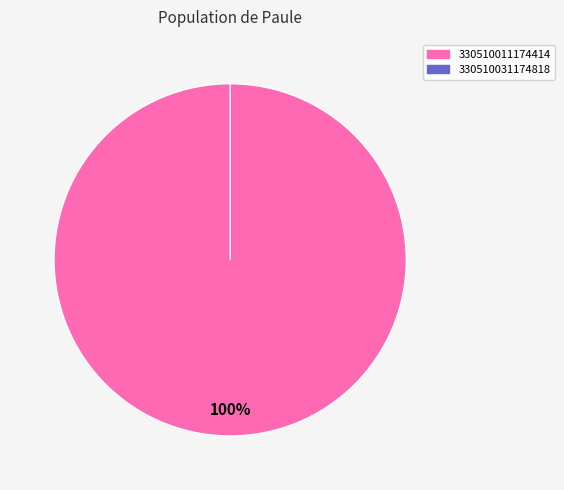

Is it true that 330510031174818 is 0% of the pie?

True